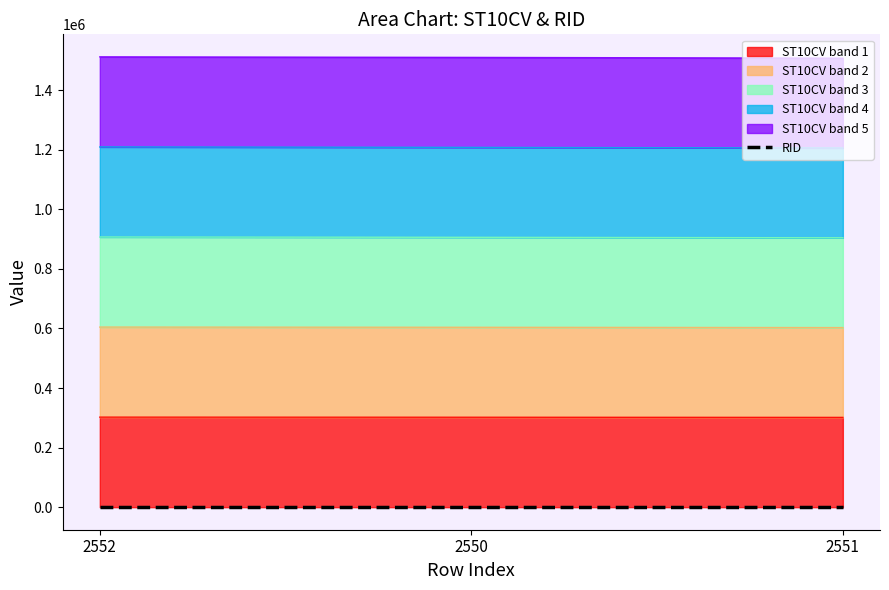

What is the change in value from 2552 to 2550?

-1830